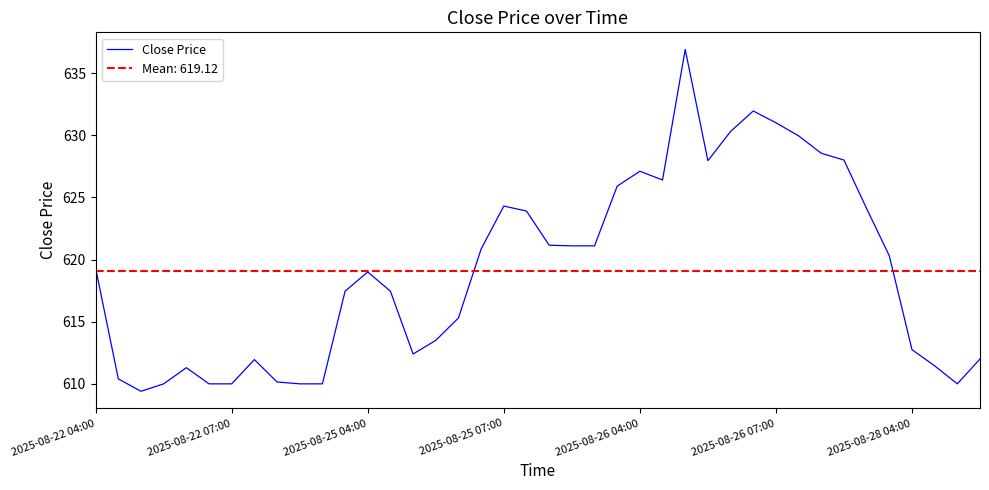

Where is the data nearest to the value 623?

19